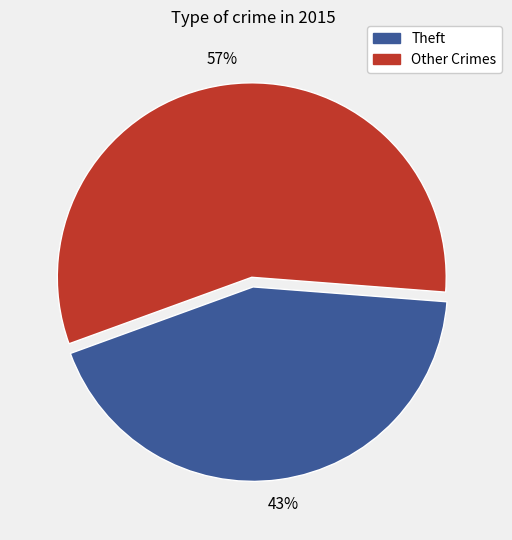

To the nearest percent, what is the difference between the largest and smallest slice percentages?

14%